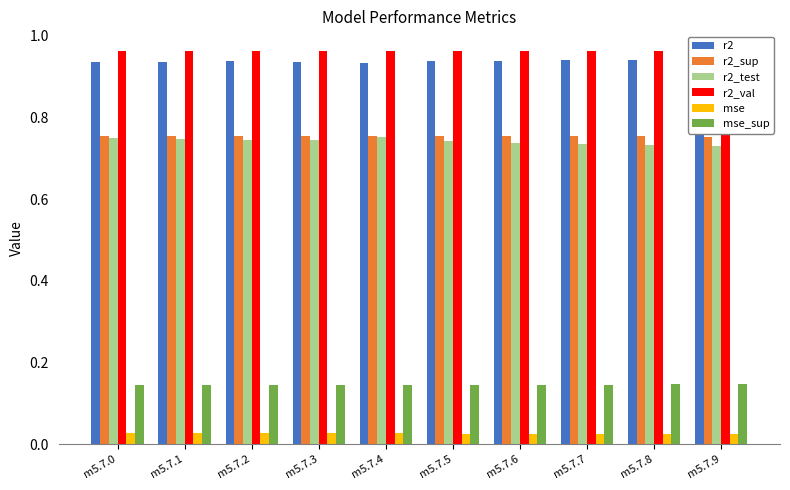

Rank the series by their maximum value, from highest to lowest.

r2_val, r2, r2_sup, r2_test, mse_sup, mse